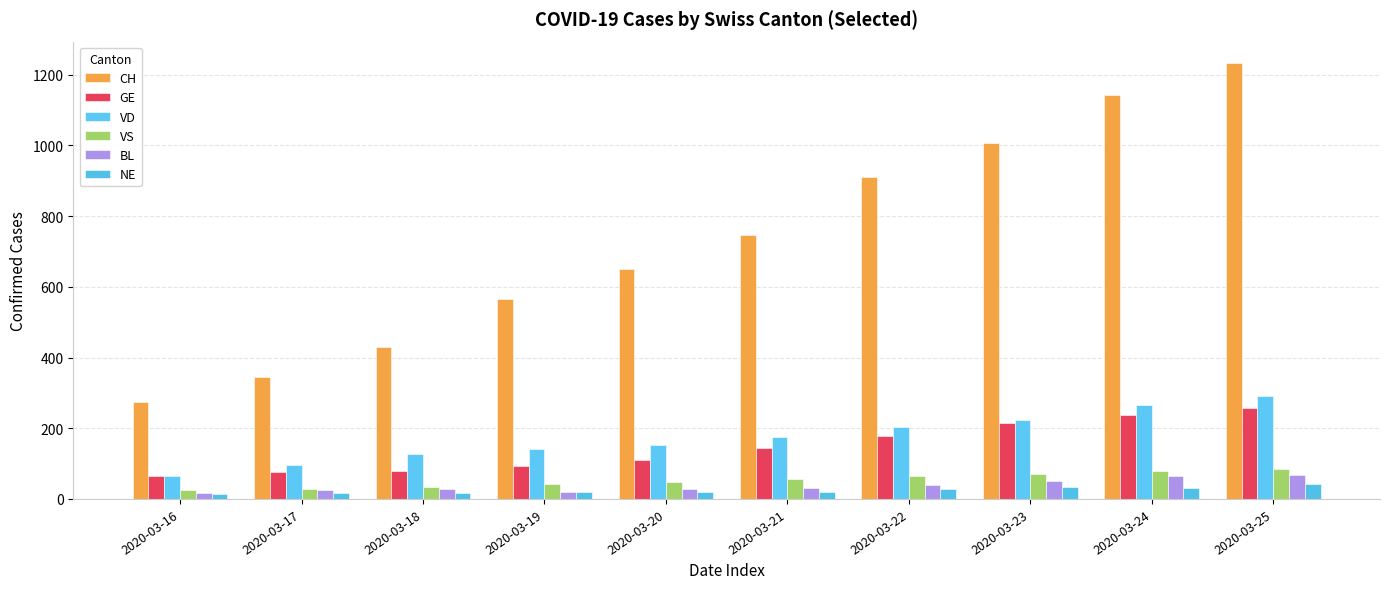

What is the minimum value shown in the chart?

13